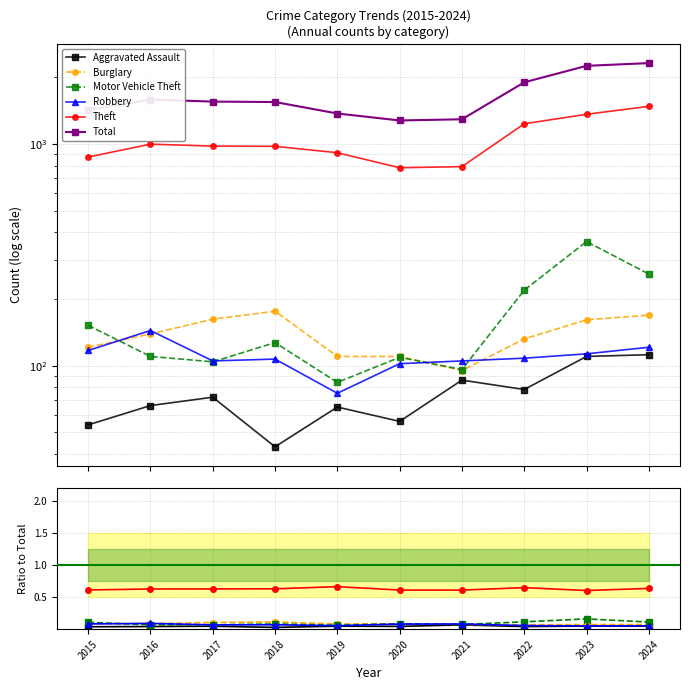

What is the sum of all Total values?

16538.0